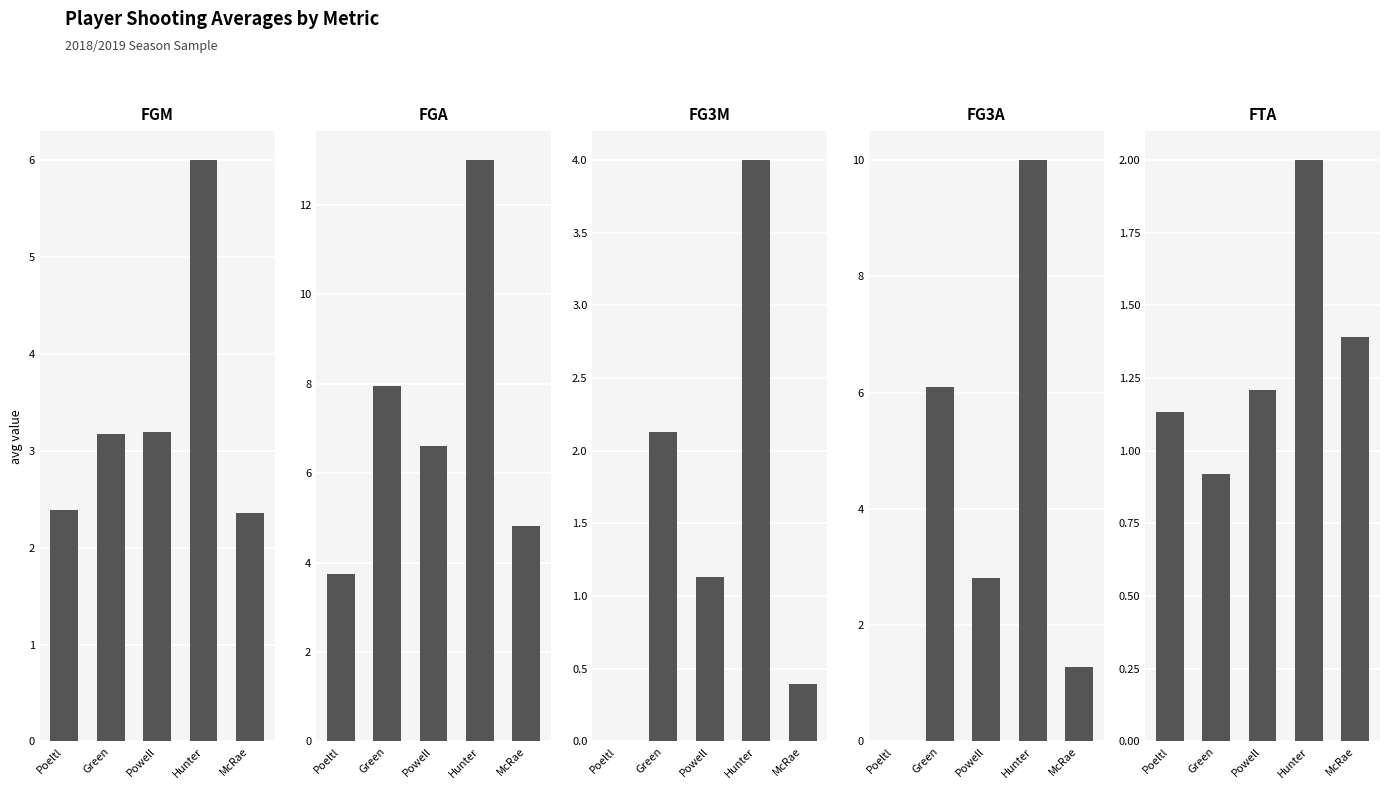

How many bars are there in each group?

5